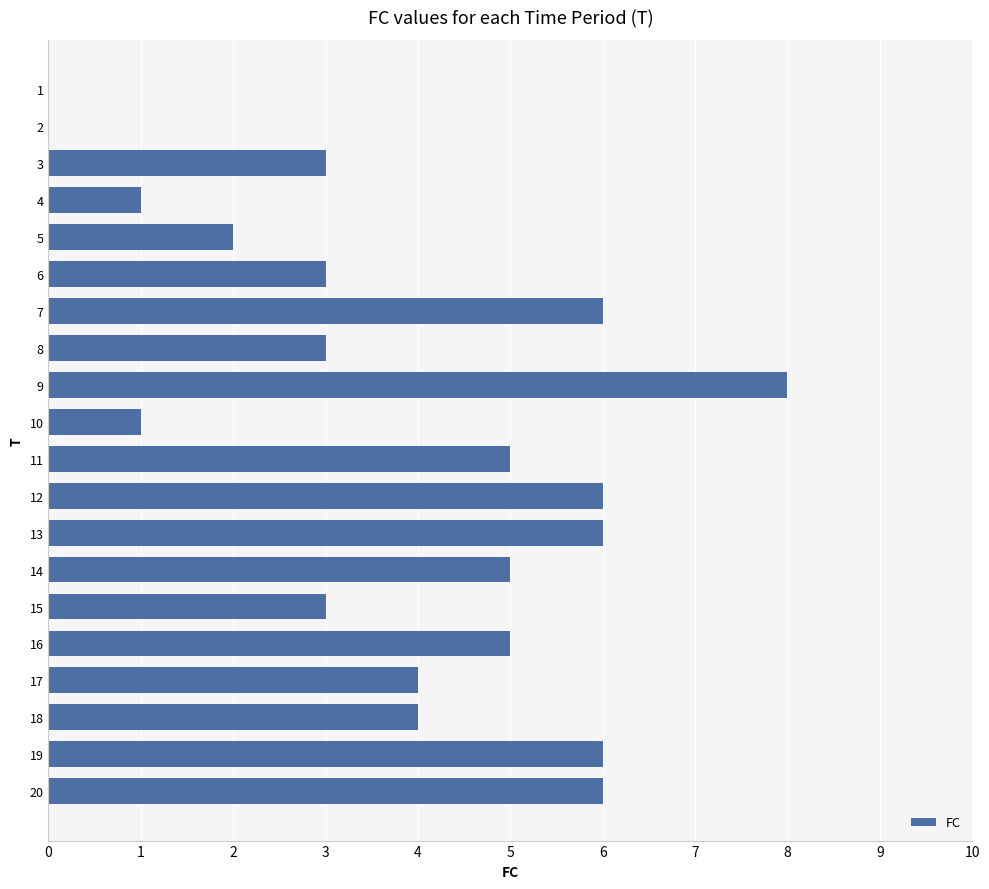

Reading top to bottom, what are all the values shown in this chart?

1=0	2=0	3=3	4=1	5=2	6=3	7=6	8=3	9=8	10=1	11=5	12=6	13=6	14=5	15=3	16=5	17=4	18=4	19=6	20=6